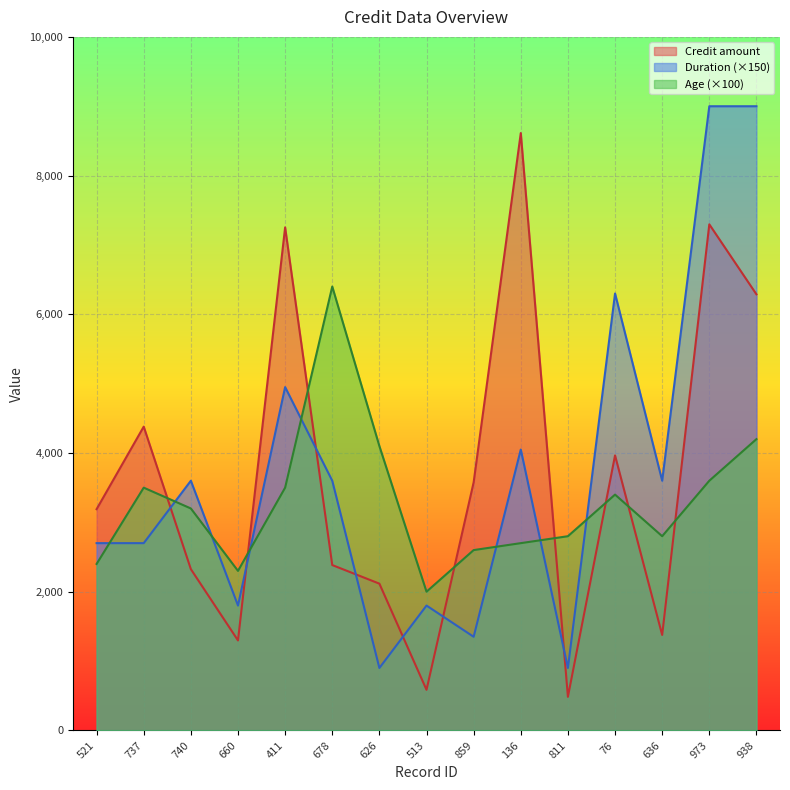

Which series has the largest total across all categories?

Duration